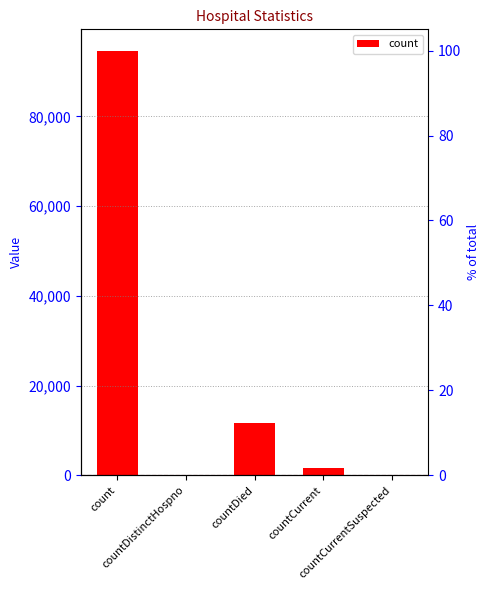

Reading left to right, what are all the values shown in this chart?

94660	0	11766	1561	0